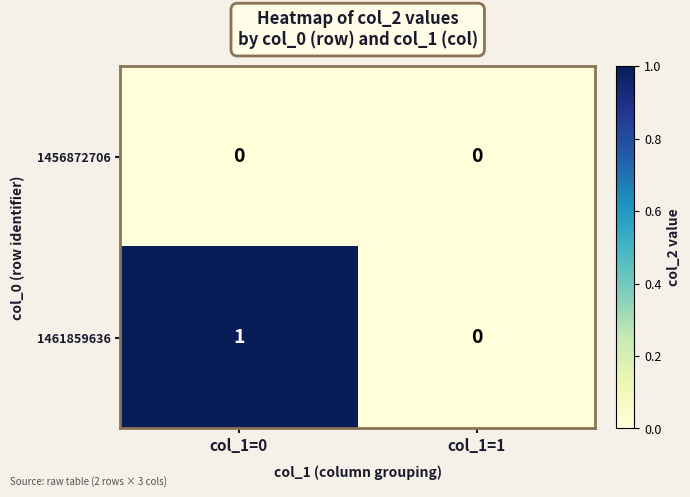

How many distinct data groups are displayed?

2